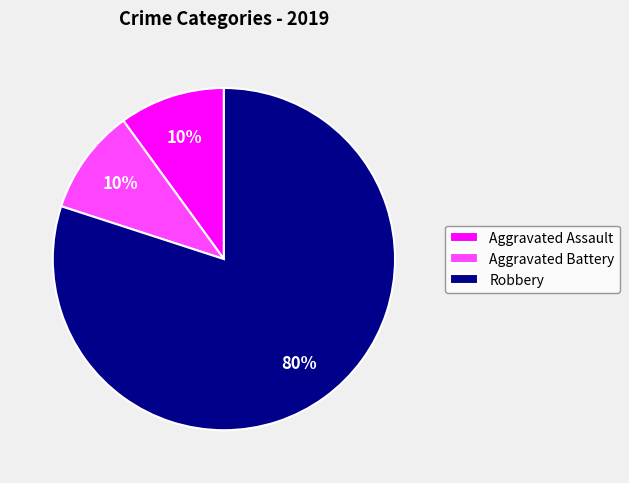

How many slices are in this pie chart?

3